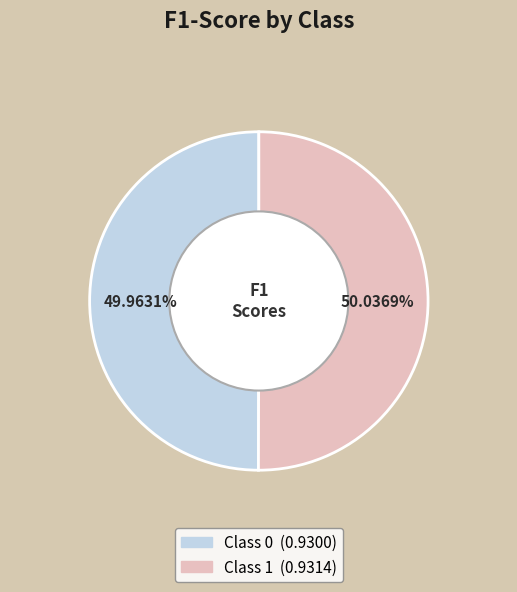

Is there a majority slice in this chart?

Yes